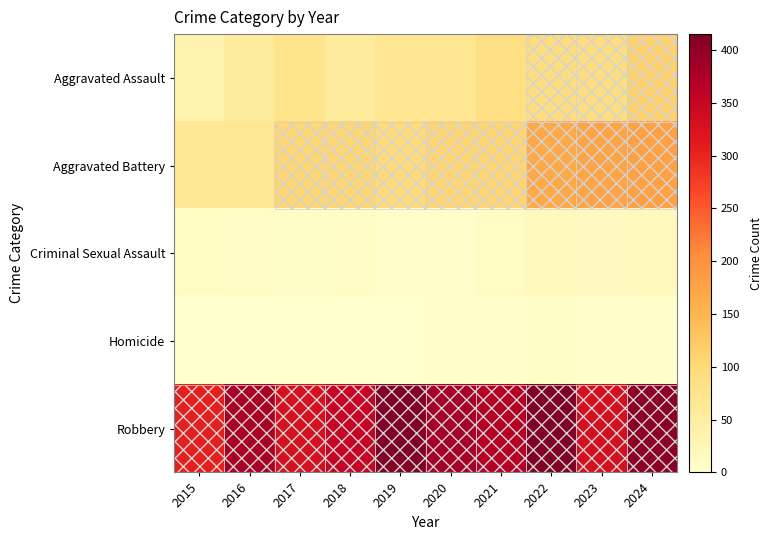

Reading right to left, what are all the values shown in this chart?

Aggravated Assault: 2024=115	2023=93	2022=93	2021=87	2020=69	2019=69	2018=57	2017=75	2016=55	2015=33
Aggravated Battery: 2024=179	2023=175	2022=167	2021=109	2020=109	2019=101	2018=108	2017=107	2016=67	2015=65
Criminal Sexual Assault: 2024=19	2023=15	2022=17	2021=10	2020=2	2019=4	2018=8	2017=5	2016=7	2015=10
Homicide: 2024=3	2023=2	2022=5	2021=4	2020=2	2019=1	2018=1	2017=1	2016=1	2015=0
Robbery: 2024=404	2023=331	2022=415	2021=369	2020=382	2019=412	2018=351	2017=329	2016=379	2015=306